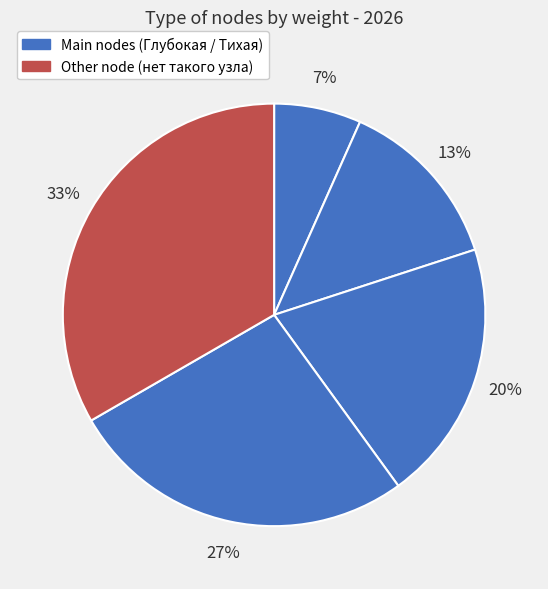

Count the number of slices in the pie.

5